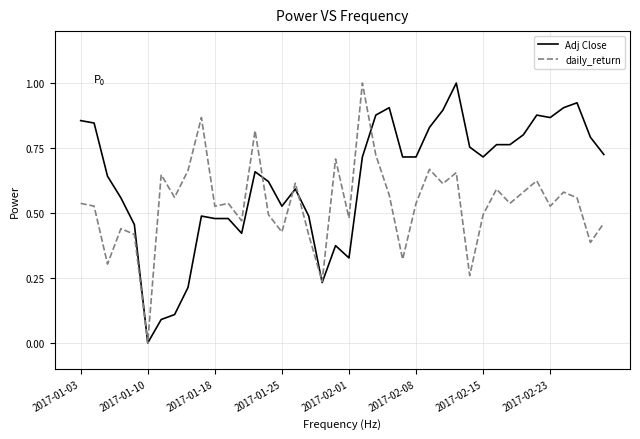

How many daily_return values are between 0 and 1?

40